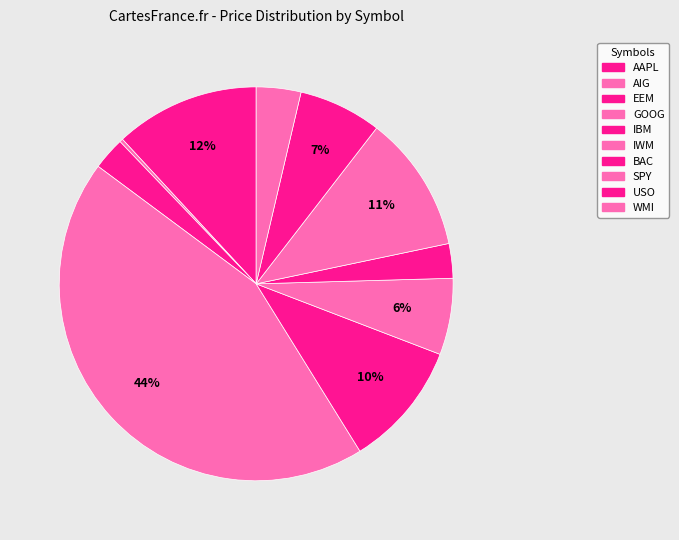

Count the number of slices in the pie.

10